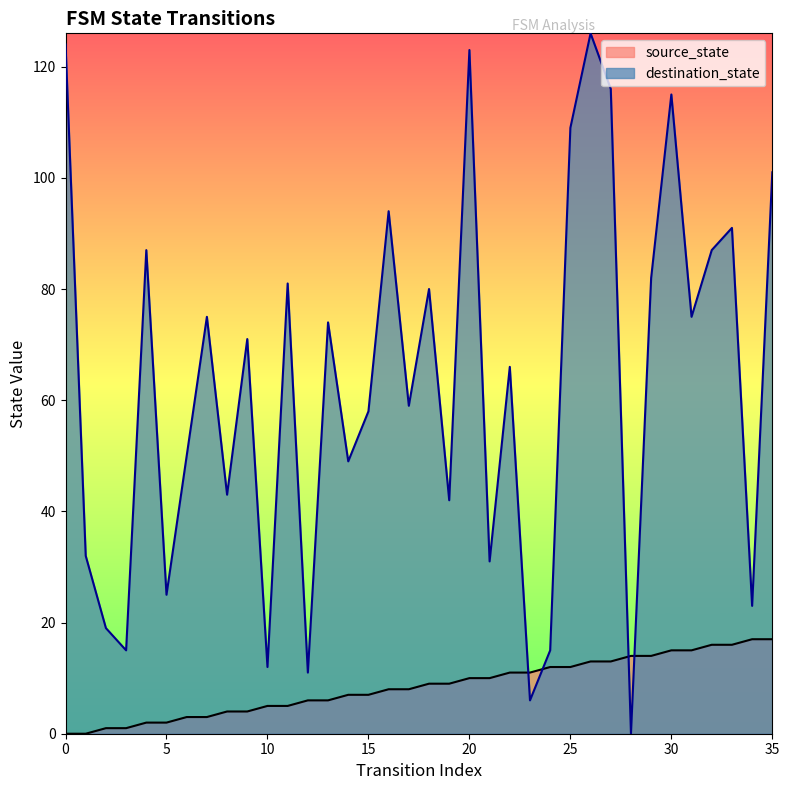

At which category is the sum across all series the highest?

26